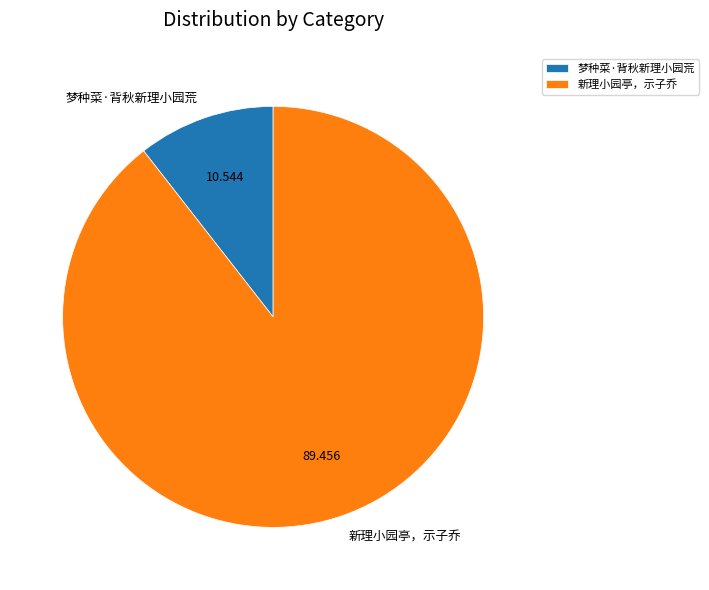

Which has a higher value, 梦种菜·背秋新理小园荒 or 新理小园亭，示子乔?

新理小园亭，示子乔